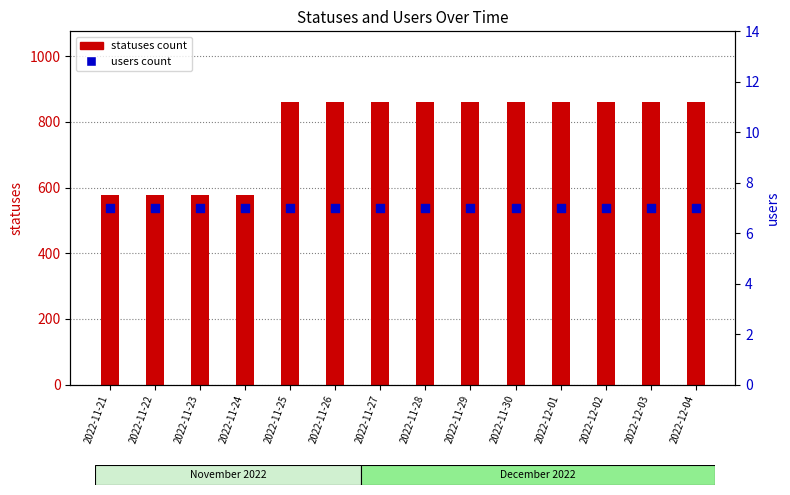

At how many categories does at least one series exceed 590?

10